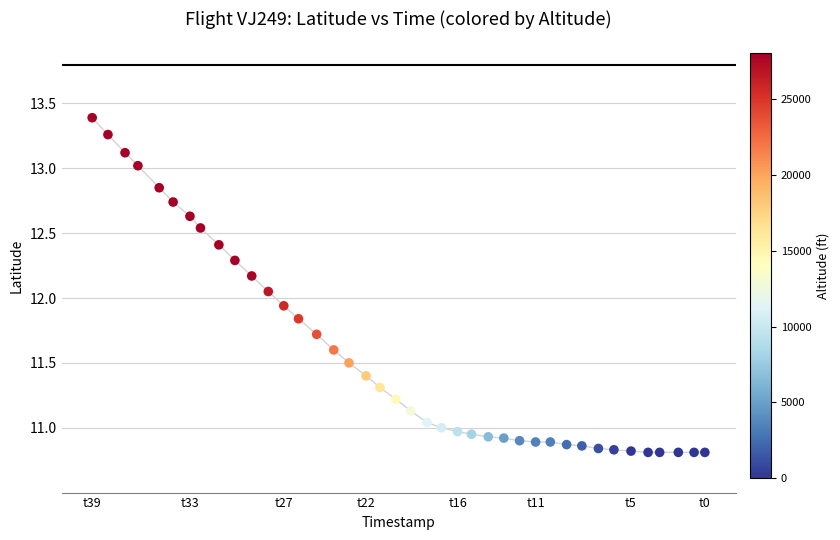

What is the range of Y values (max minus min)?

2.6